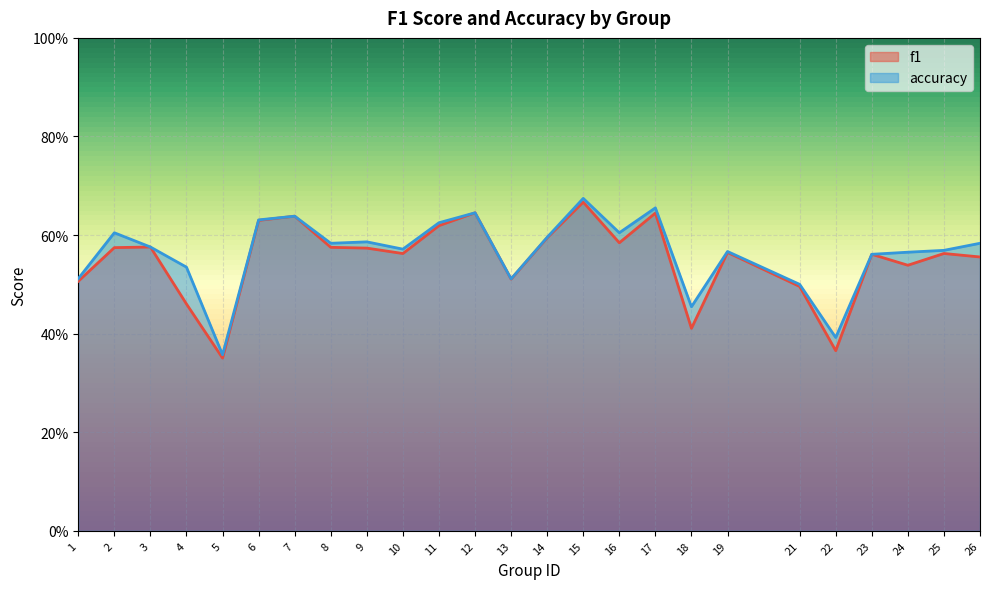

What is the total value across all series at 25?

1.1